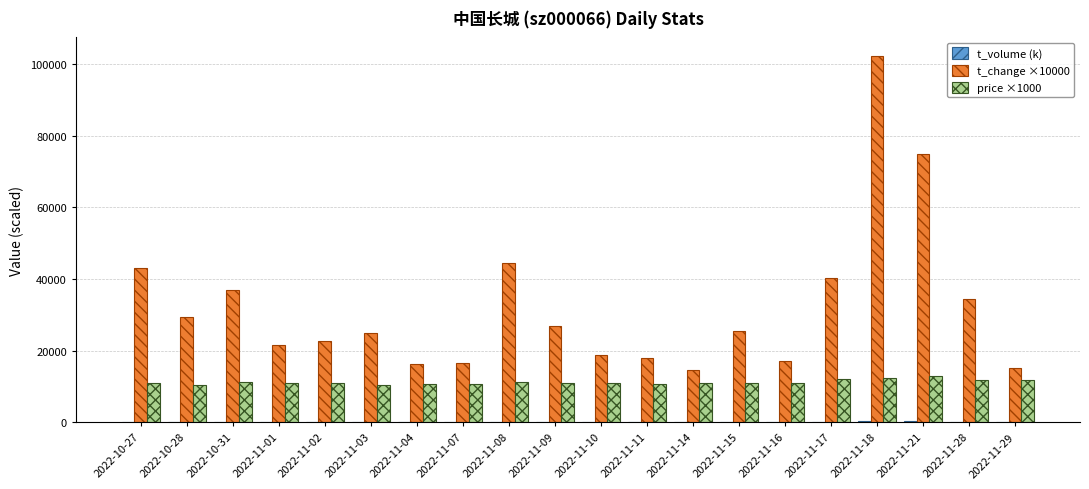

Which series has the largest total across all categories?

t_change ×10000